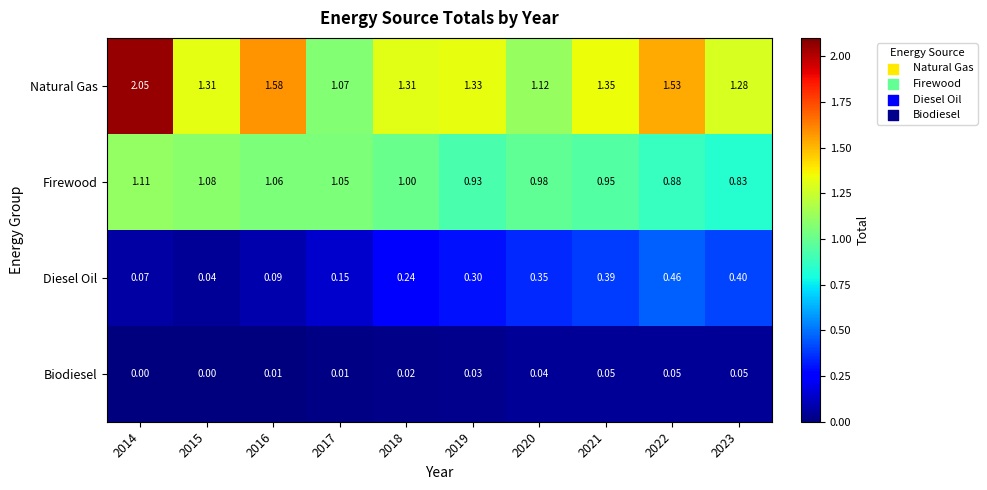

Is the value of Firewood at 2015 greater than the value of Biodiesel at 2017?

Yes